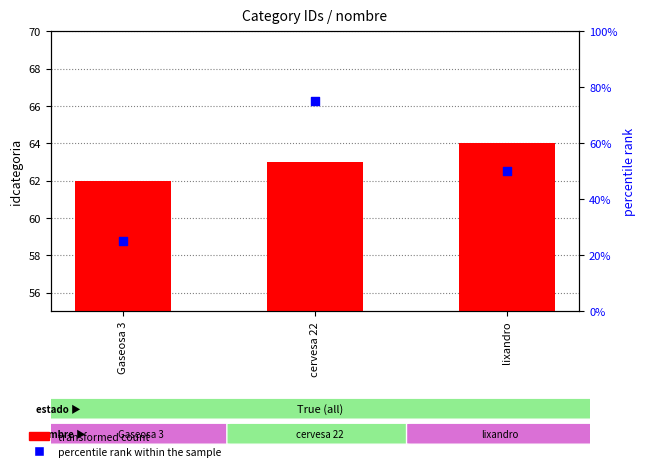

At which category is the sum across all series the highest?

cervesa 22